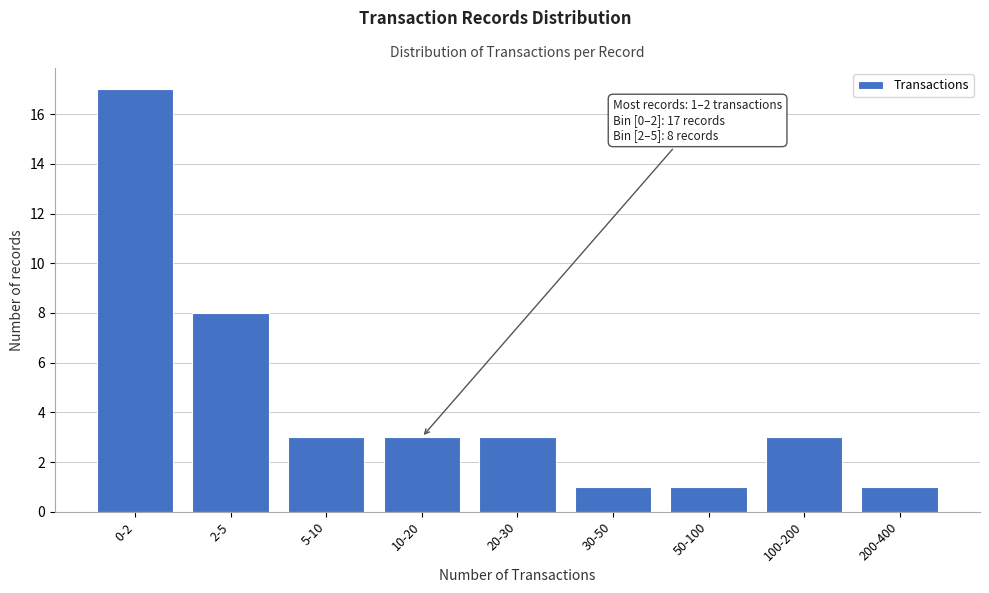

Reading left to right, what are all the values shown in this chart?

17	8	3	3	3	1	1	3	1